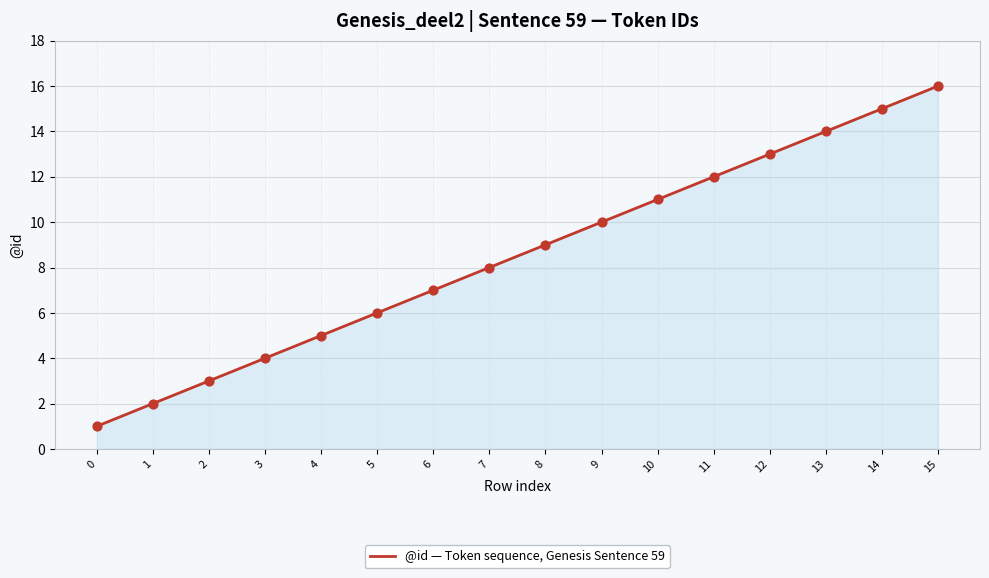

What is the change in value from 4 to 6?

+2